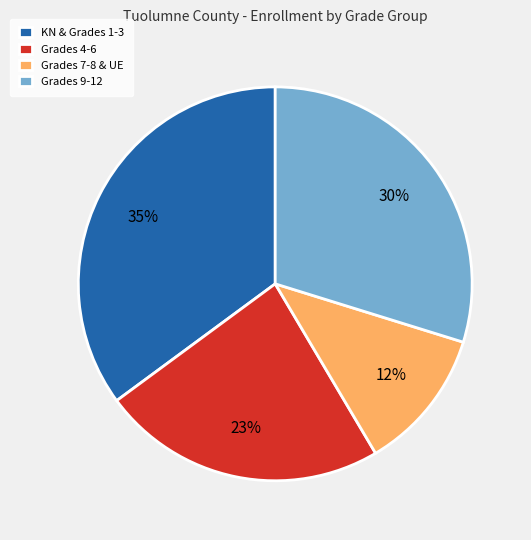

Do Grades 9-12 and Grades 4-6 together represent more than half of the pie?

Yes